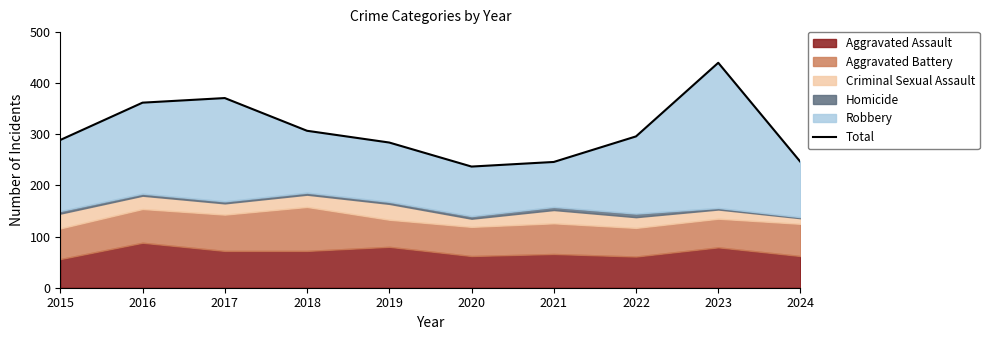

What is the ratio of the value at 2020 to the value at 2021?

1.0